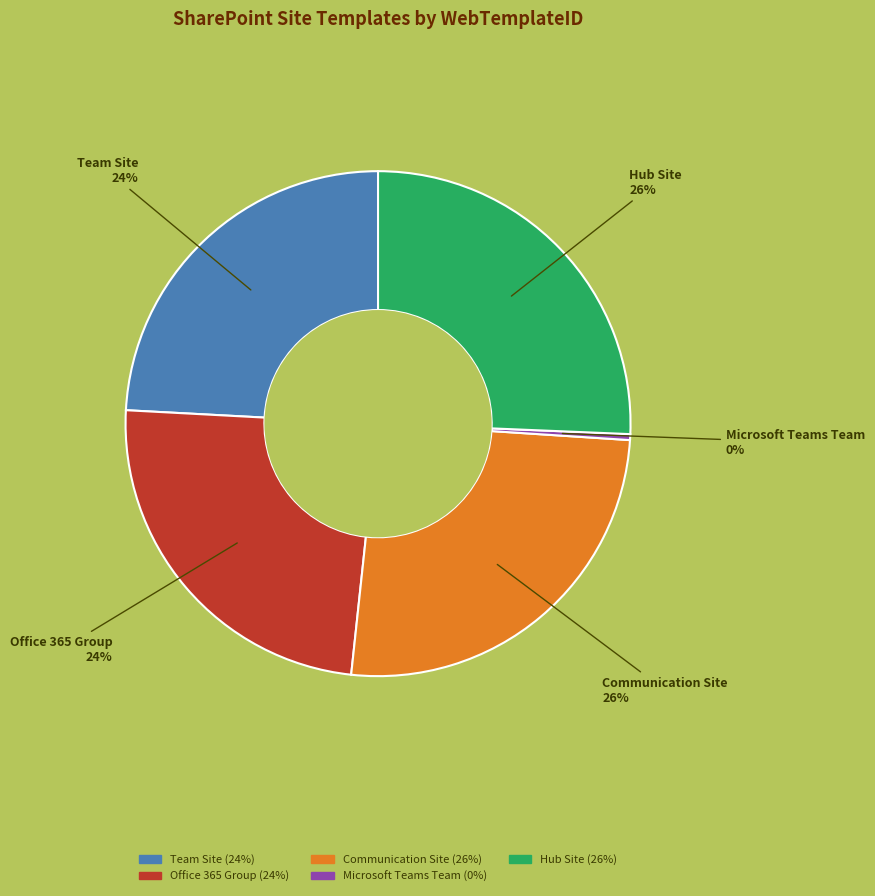

Does Office 365 Group represent more than half of the total?

No